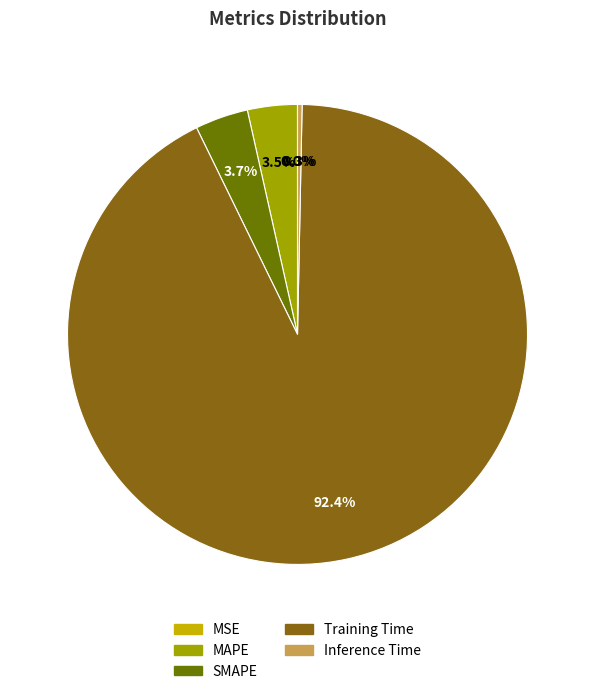

True or false: Inference Time accounts for 0% of the total.

True